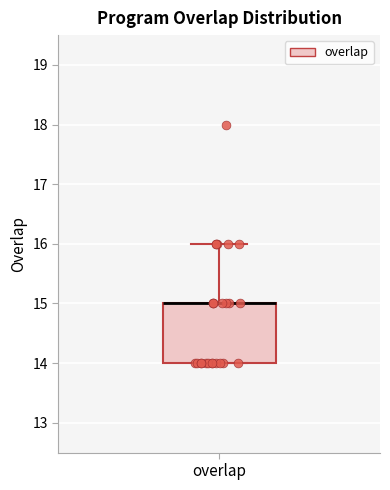

Where is the upper edge of the box for overlap on the y-axis? The values are not printed on the chart, so give them approximately, as read against the axis.

15